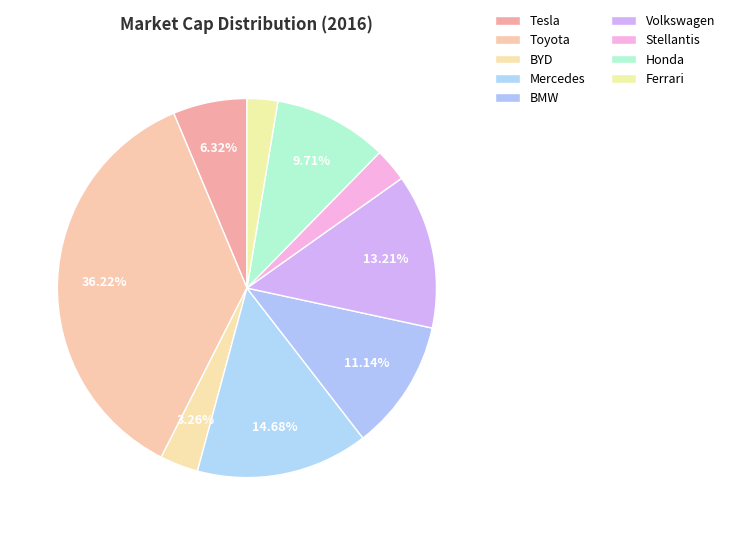

True or false: BMW accounts for 26% of the total.

False